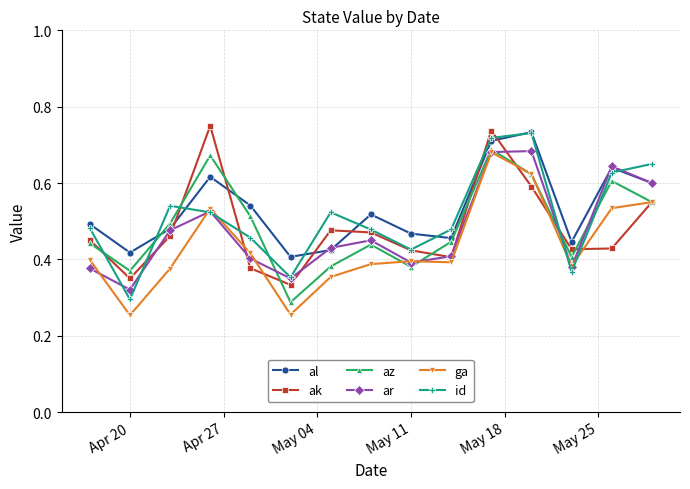

At how many categories does at least one series exceed 0?

15